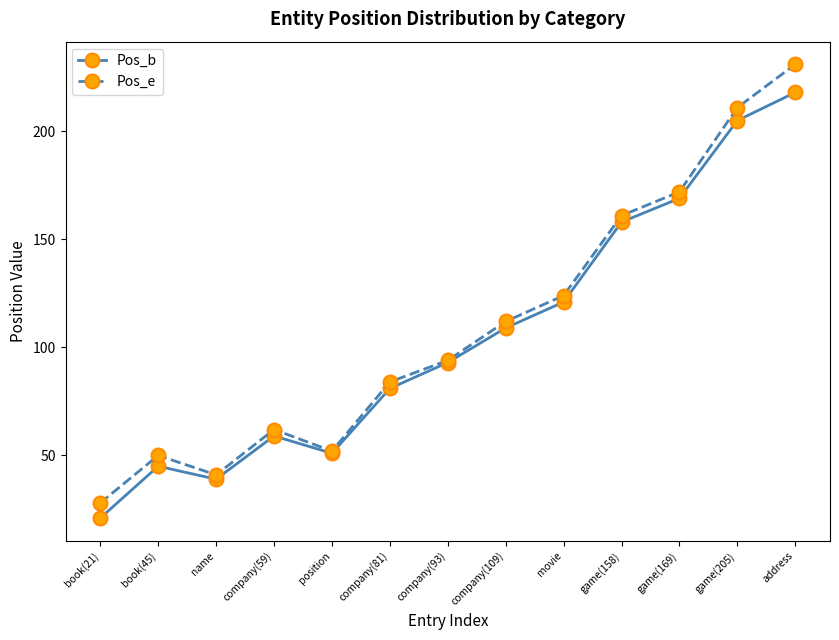

True or false: Pos_e has a value of 44 at book(21).

False